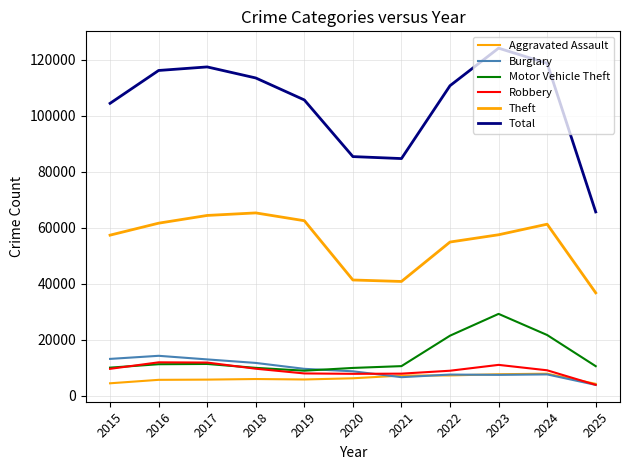

True or false: Theft has more than 2 points higher than both neighbors.

False